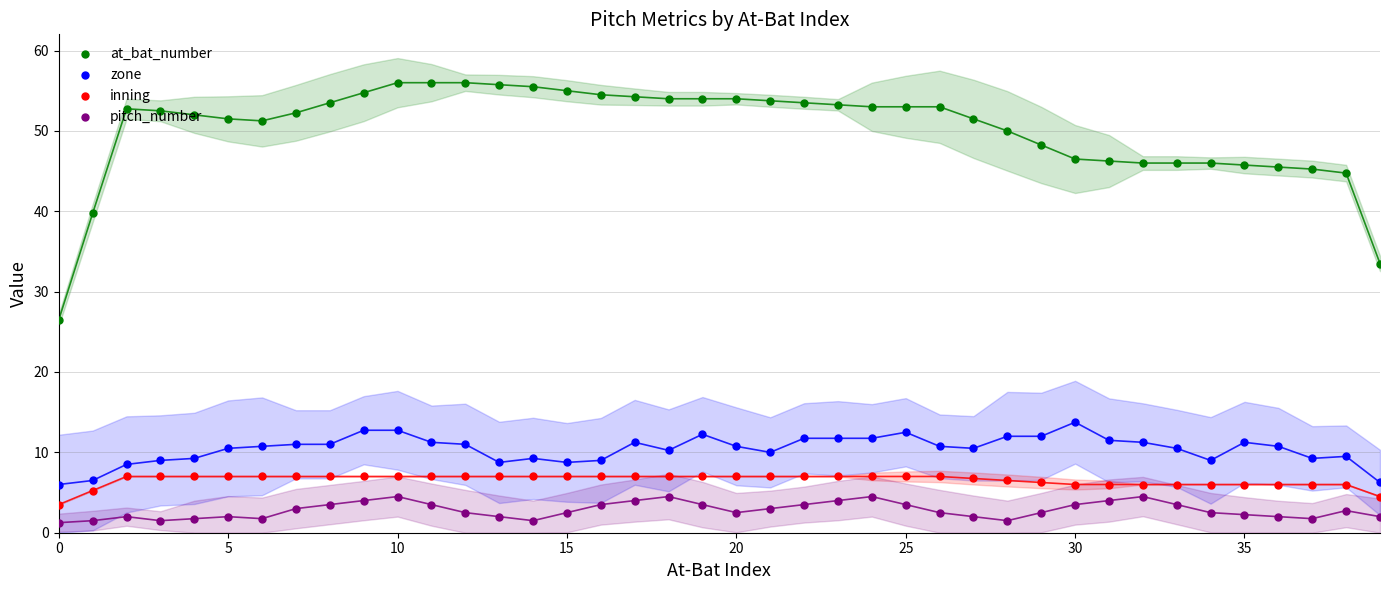

Which series reaches the maximum Y coordinate?

at_bat_number